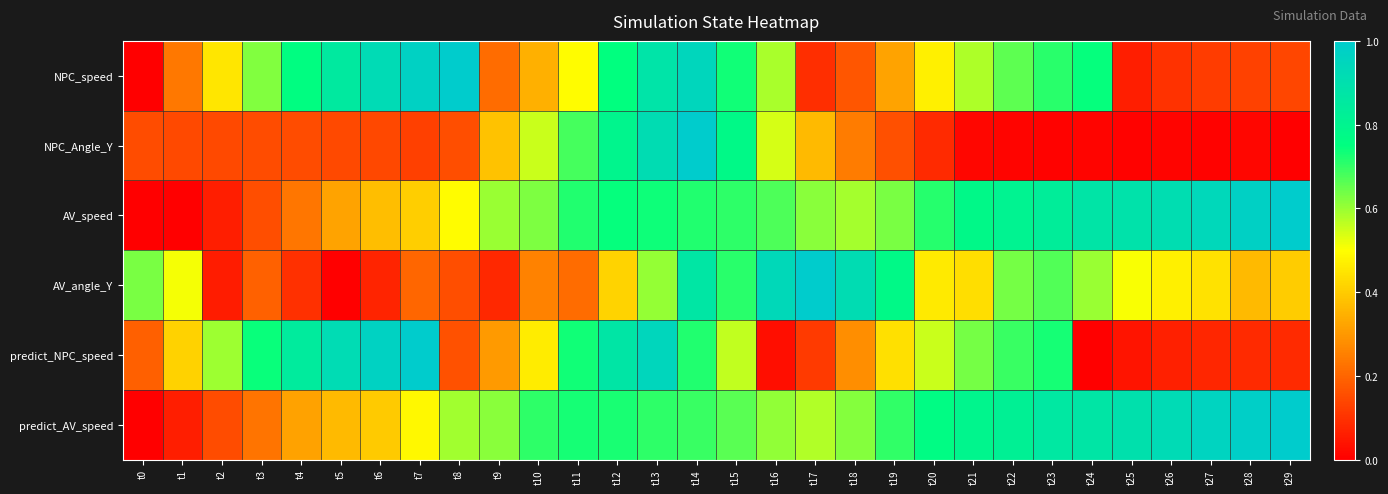

Which series has the largest total across all categories?

predict_AV_speed